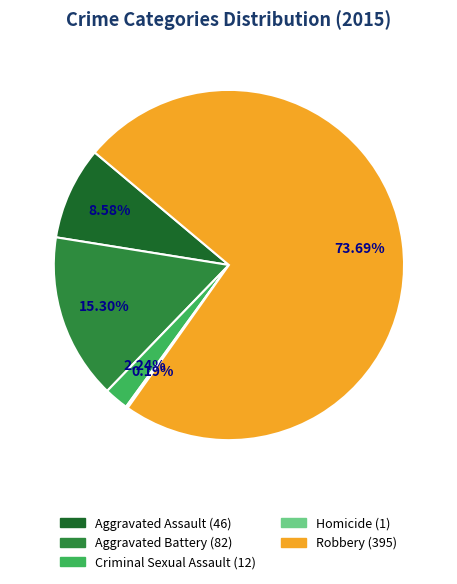

Approximately how many times larger is the value at Robbery compared to Criminal Sexual Assault?

32.9